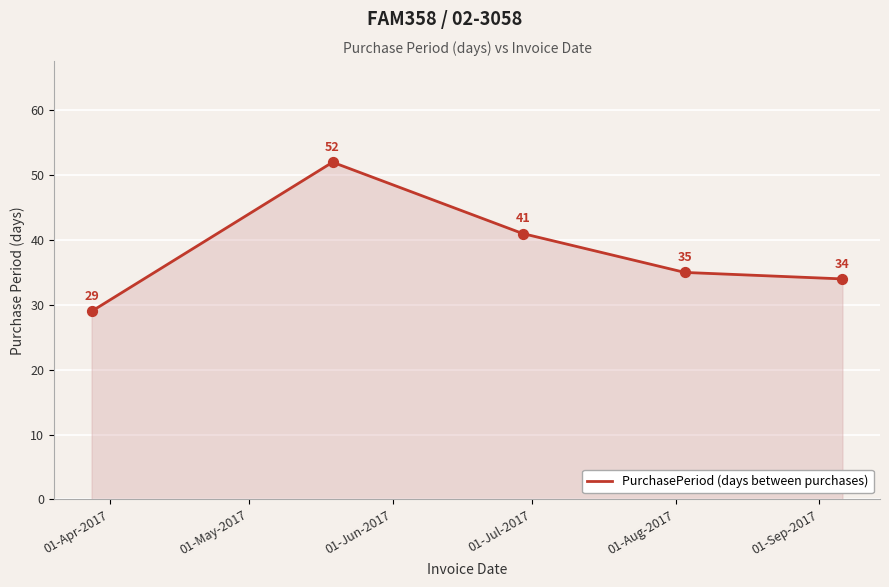

True or false: there are more than 0 points higher than both neighbors.

True